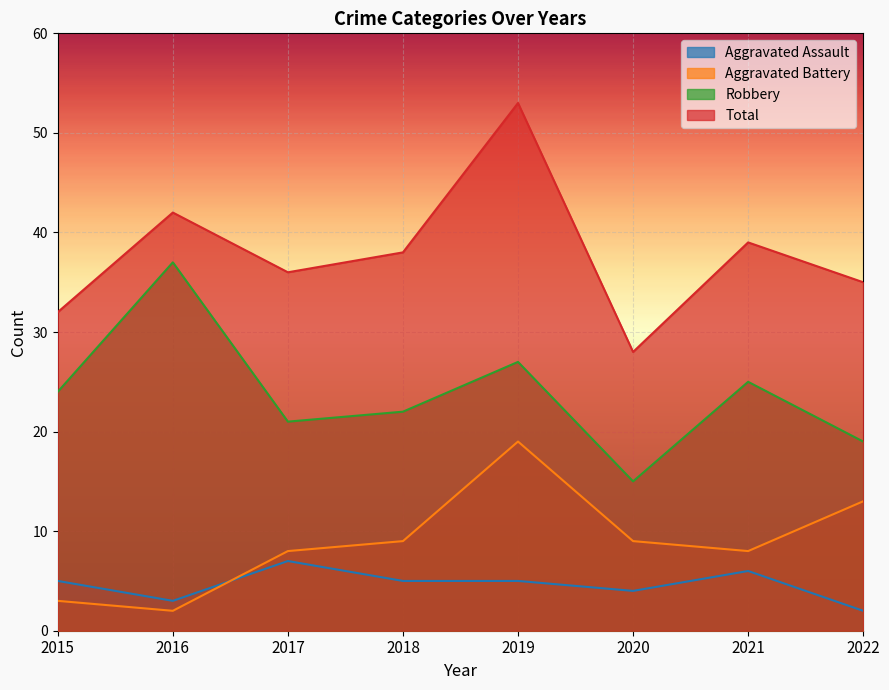

How many values in the Aggravated Battery series exceed 9?

2